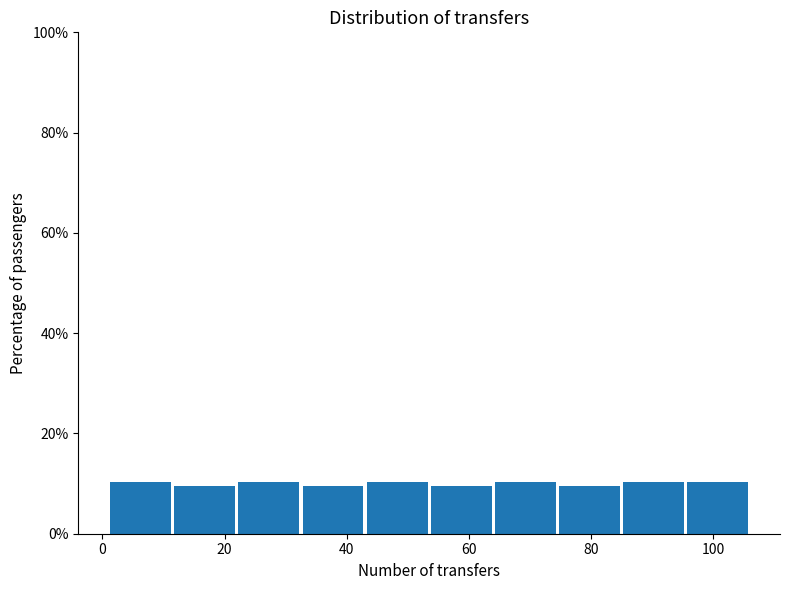

How tall is the bar that spans 95.5 to 106.0 on the x-axis? Neither the bar edges nor the heights are printed on the chart, so give them approximately, as read against the axes.

10